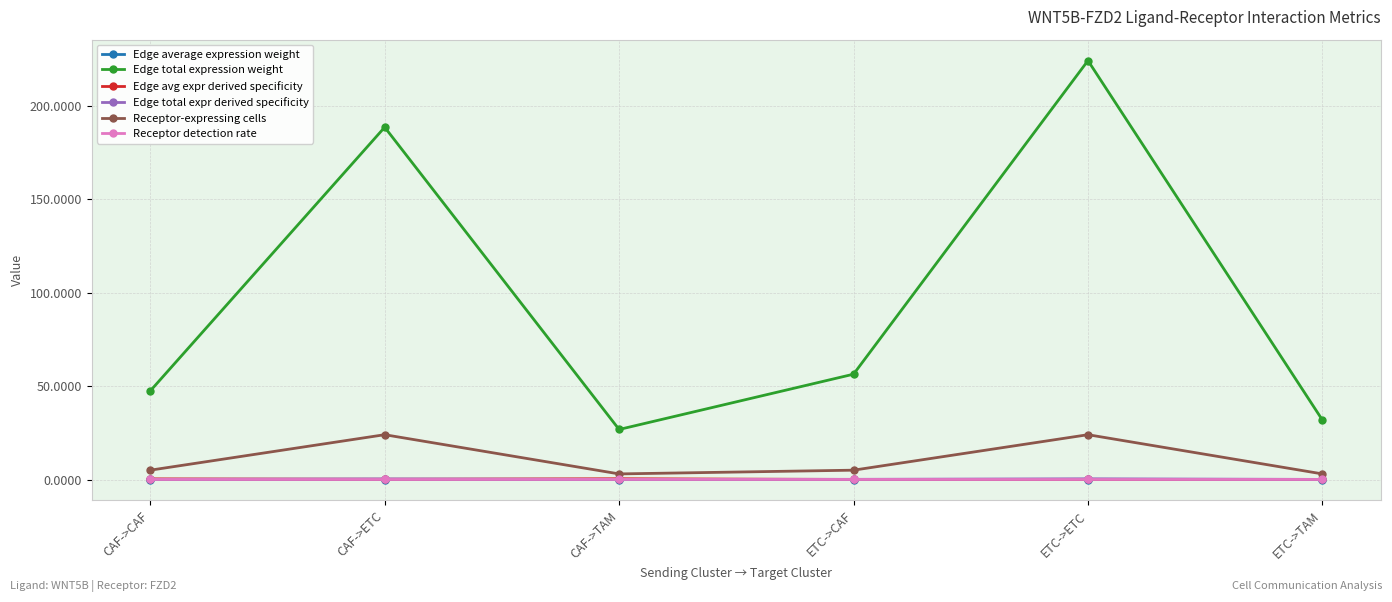

At which label does Edge total expression weight reach its peak?

ETC->ETC